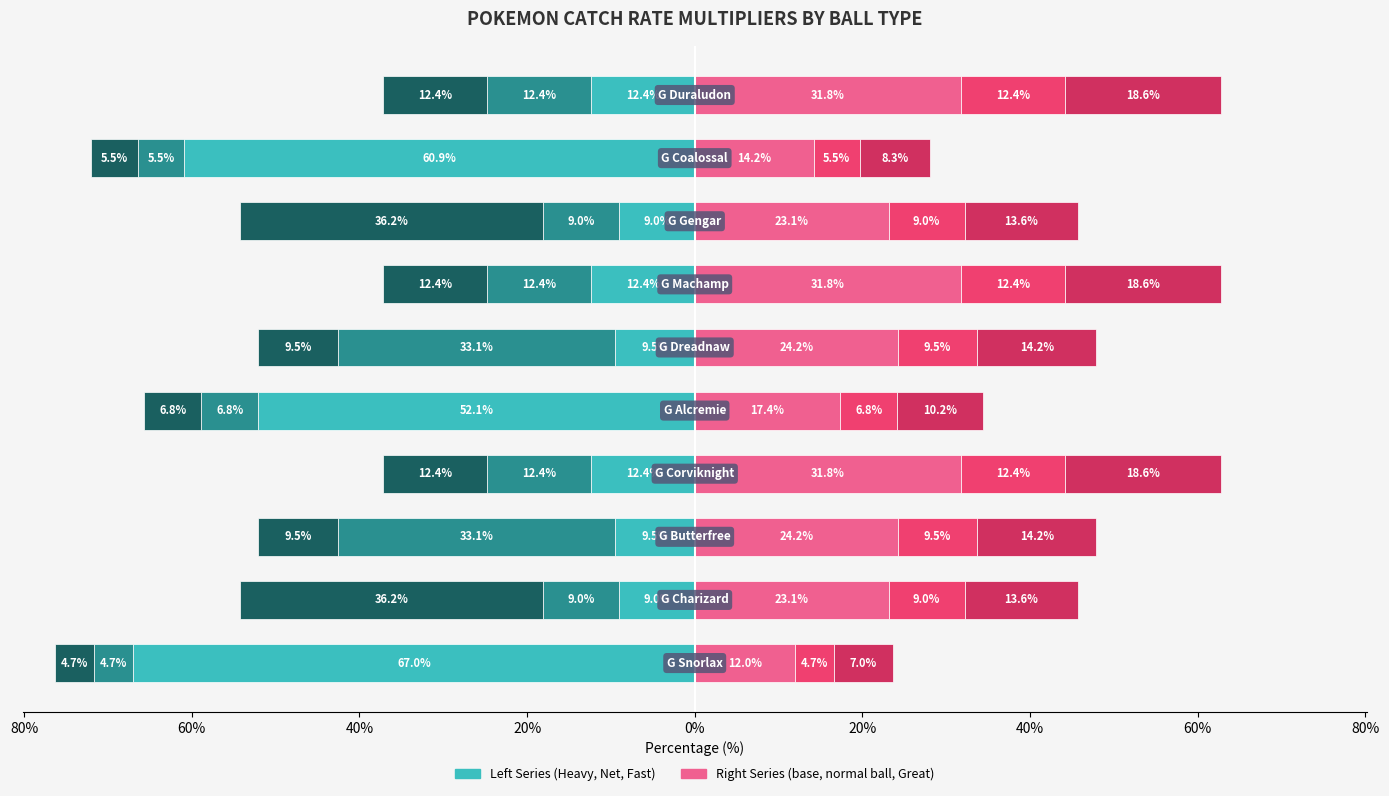

Does the chart contain any negative values?

Yes